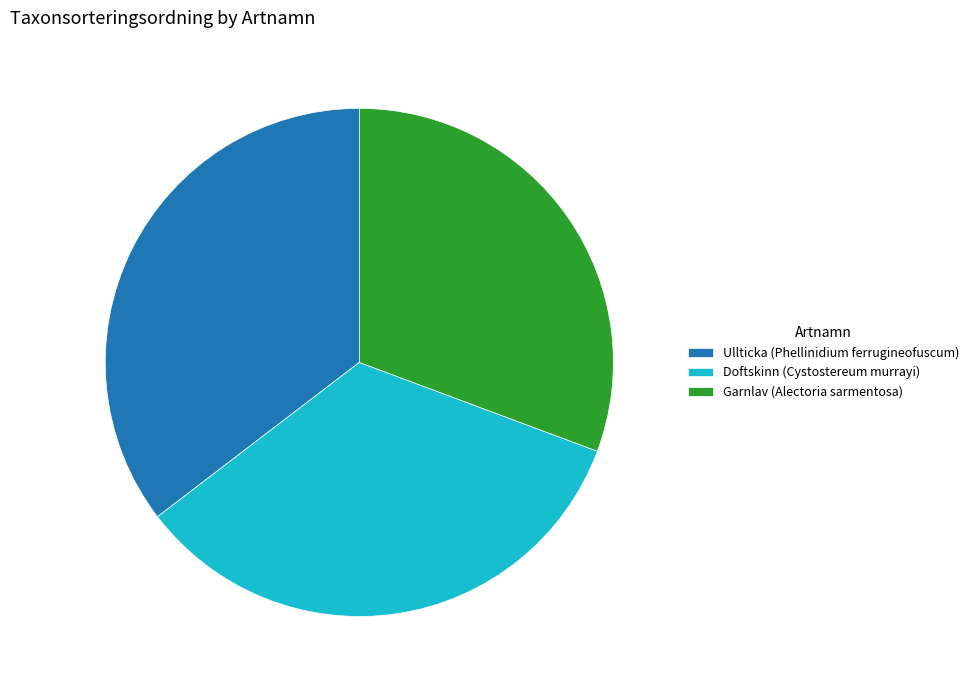

Which slice is the smallest?

Garnlav (Alectoria sarmentosa)